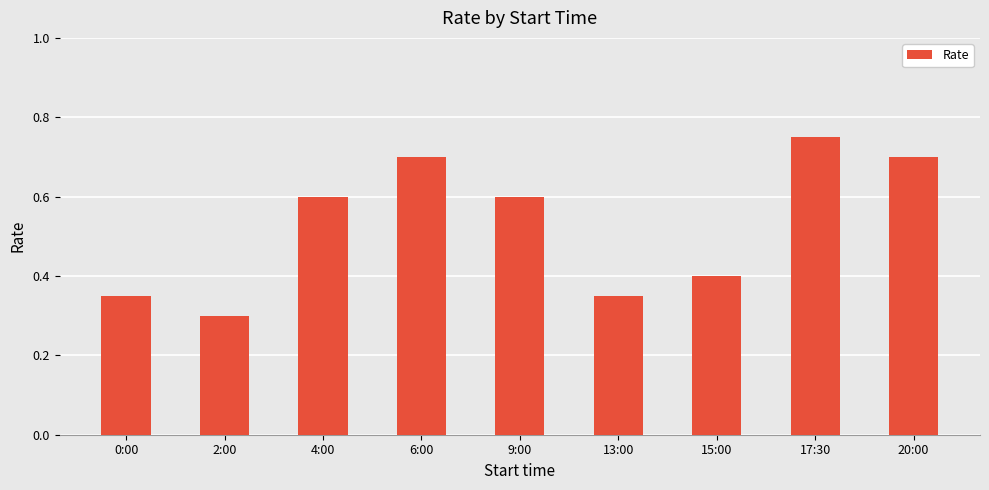

True or false: the data shows 0.5 at 20:00.

False